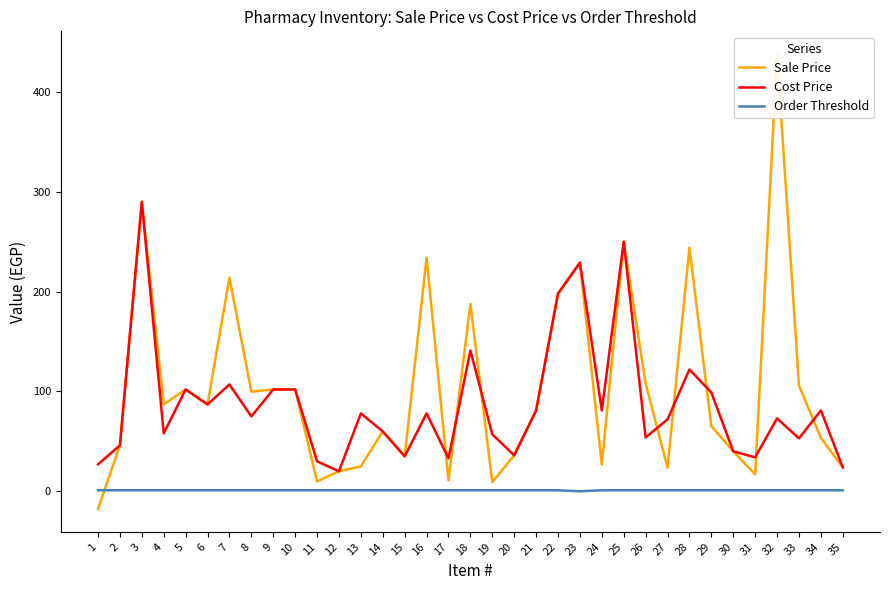

Which series has the widest spread of values?

Sale Price